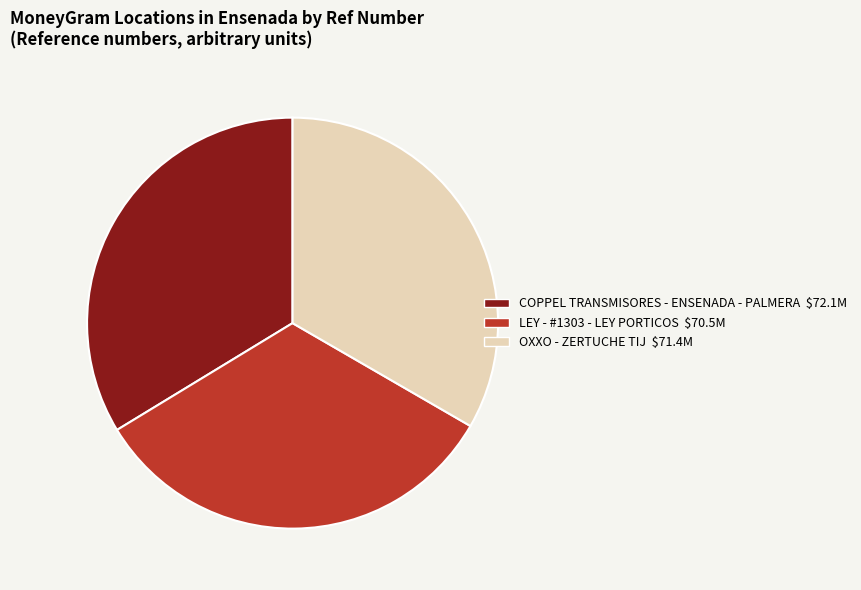

Is OXXO - ZERTUCHE TIJ $71.4M the majority of the pie?

No